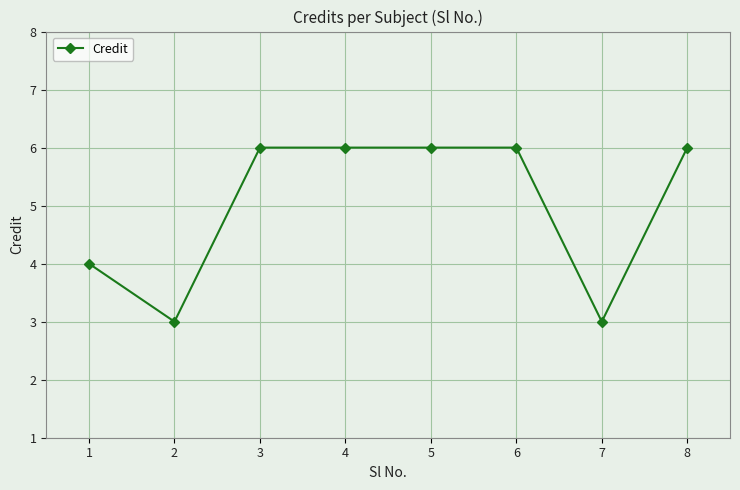

What is the sum of the values at 1 and 7?

7